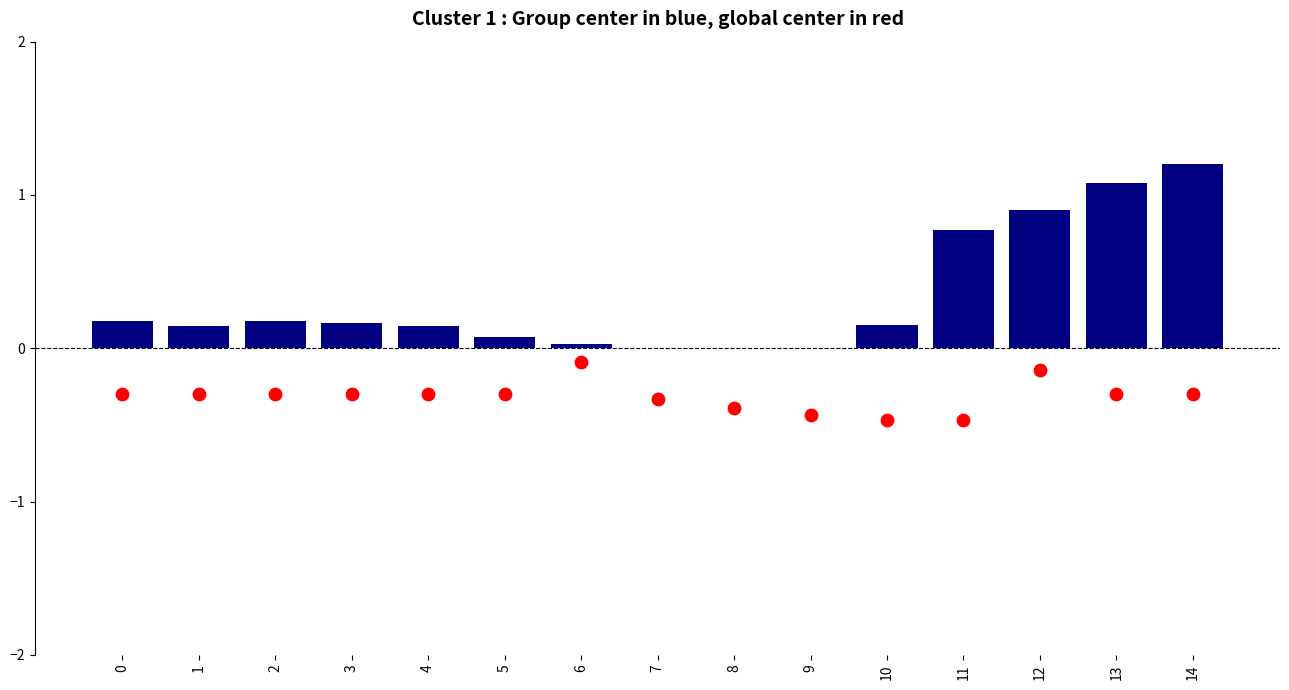

At how many categories does at least one series exceed 0?

12